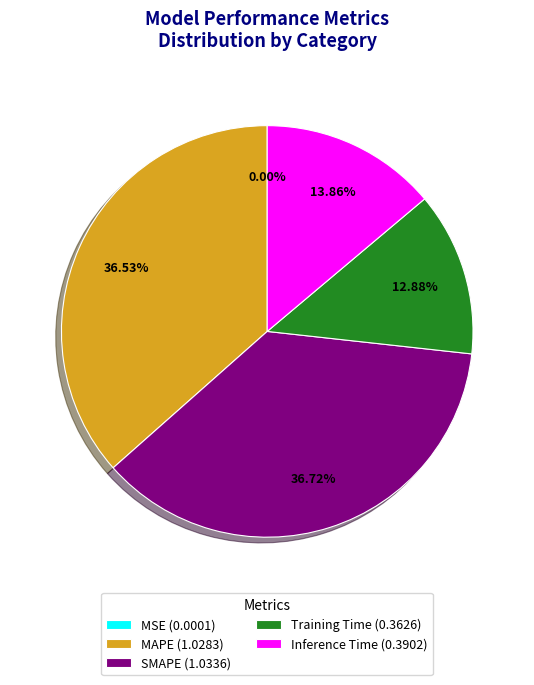

Is there a majority slice in this chart?

No